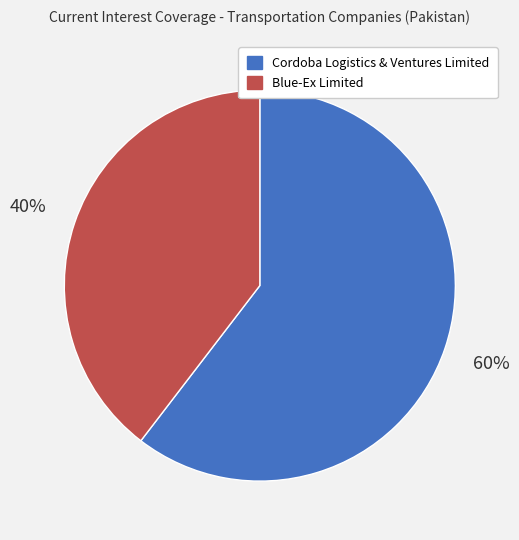

Which category has the smallest portion of the pie?

Blue-Ex Limited